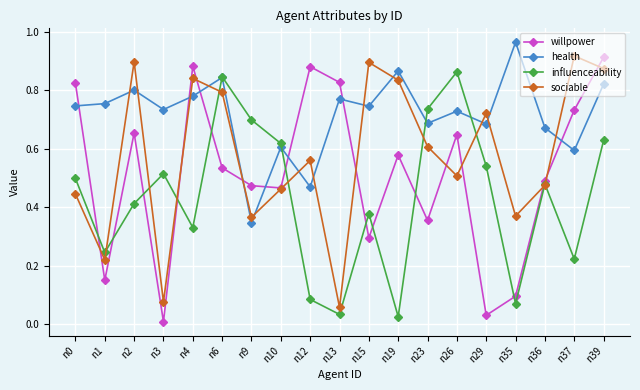

The value of willpower at n19 is 0.8. True or false?

False